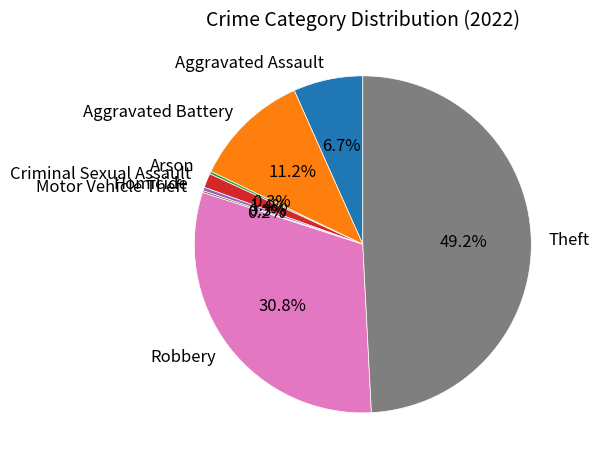

Does any single category account for the majority?

No